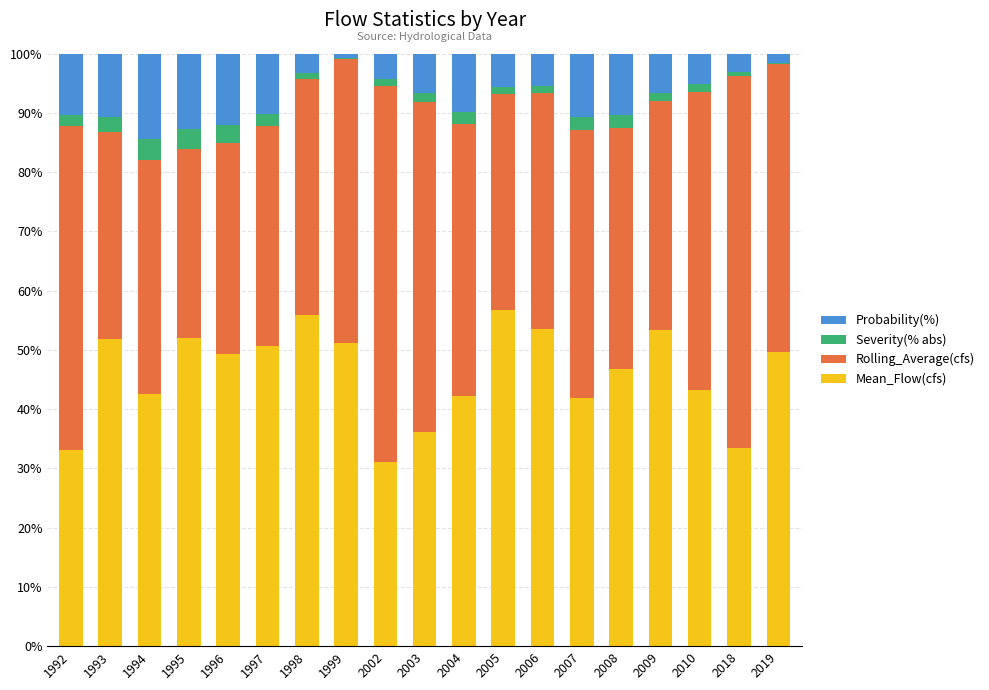

What is the total value across all series at 1996?

100.0